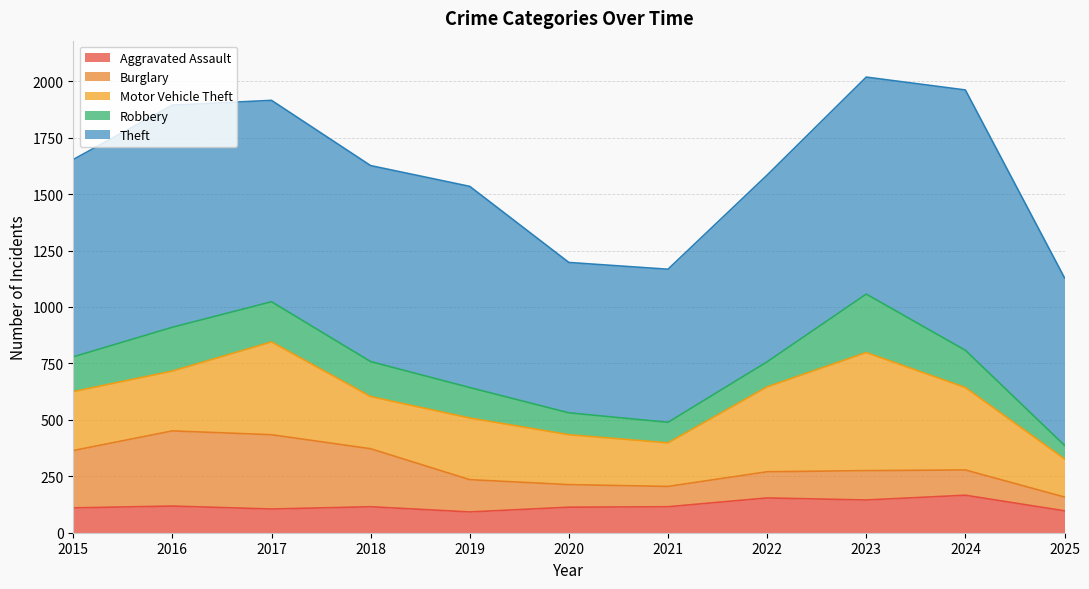

How many categories are shown in the chart?

11